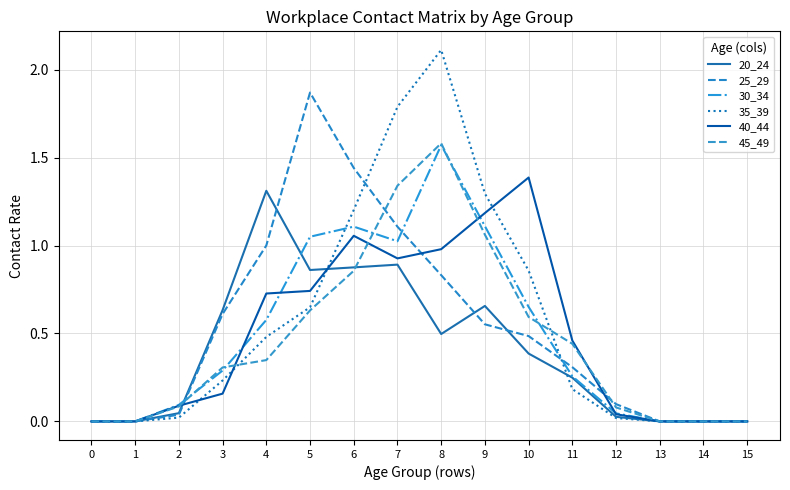

Between which two adjacent categories do 20_24 and 35_39 first intersect?

5 and 6